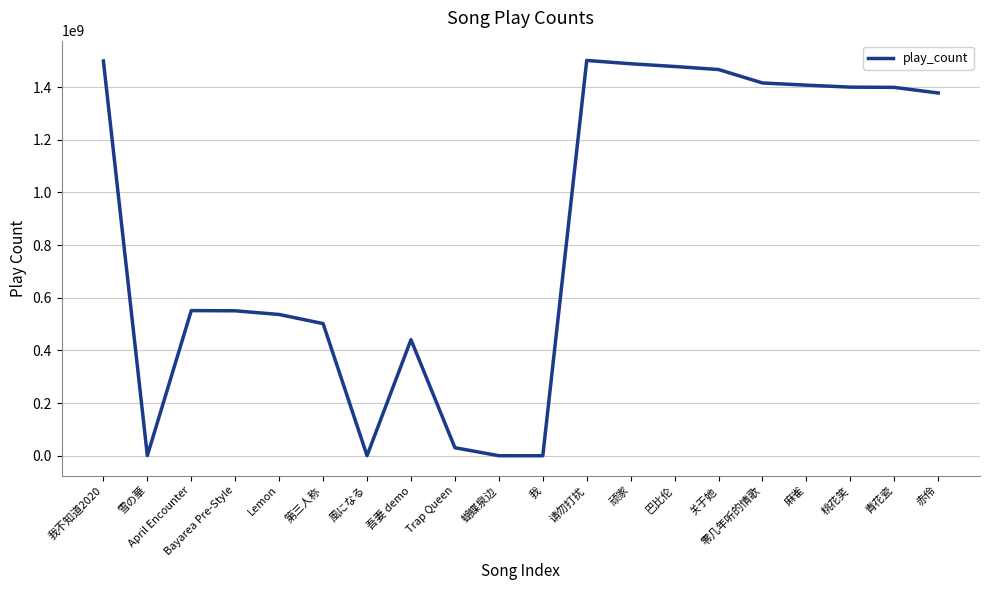

True or false: the data has more than 2 interior local peaks.

True